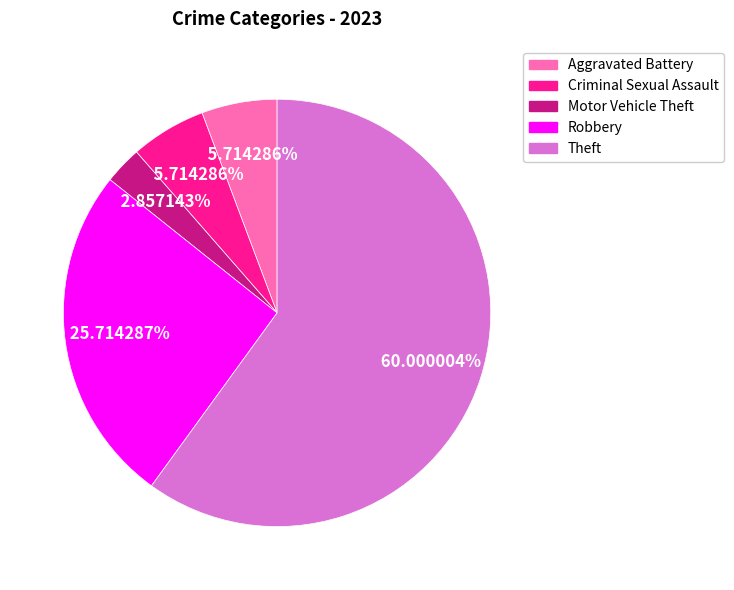

Which has a higher value, Motor Vehicle Theft or Aggravated Battery?

Aggravated Battery